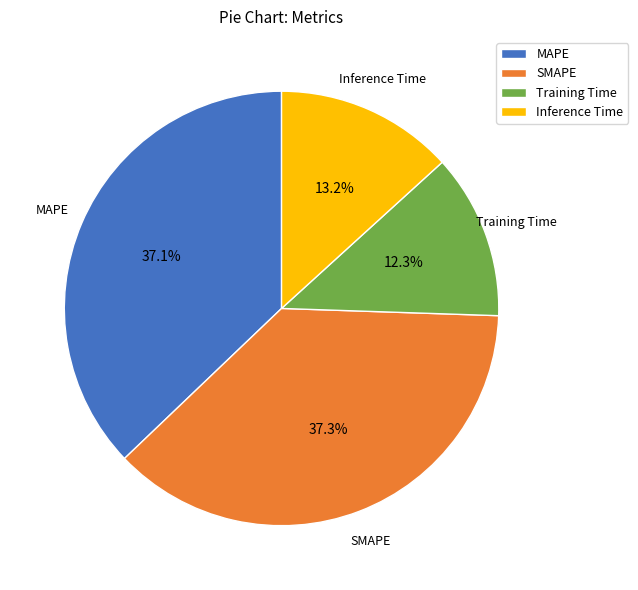

How many segments does this pie chart have?

4